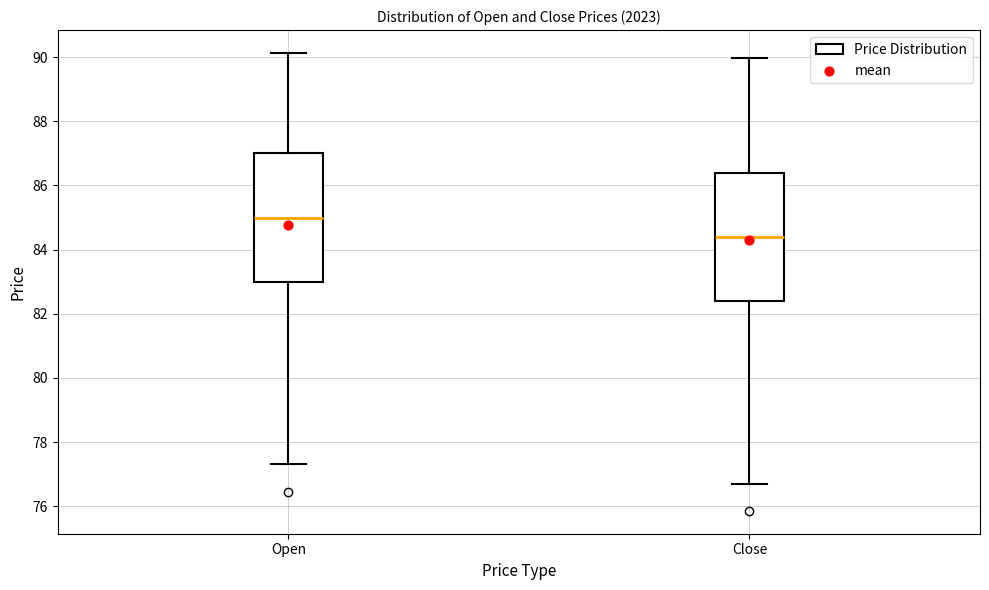

Reading left to right, read every box against the y-axis: the position of its median line, the range the box covers, and the ends of its whiskers. The values are not printed on the chart, so give them approximately, as read against the axis.

Open: median 85.0, box 83.0 to 87.0, whiskers 77.4 to 90.2
Close: median 84.4, box 82.4 to 86.4, whiskers 76.8 to 90.0